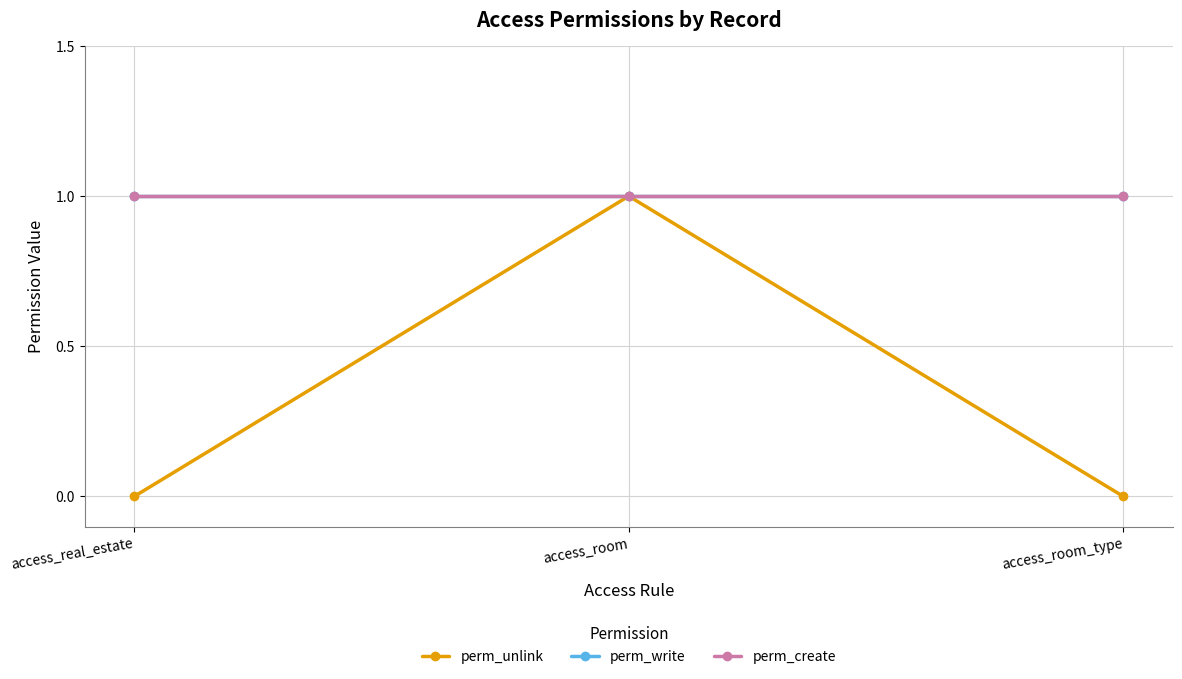

What is the difference between the perm_unlink values at access_room and access_room_type?

1